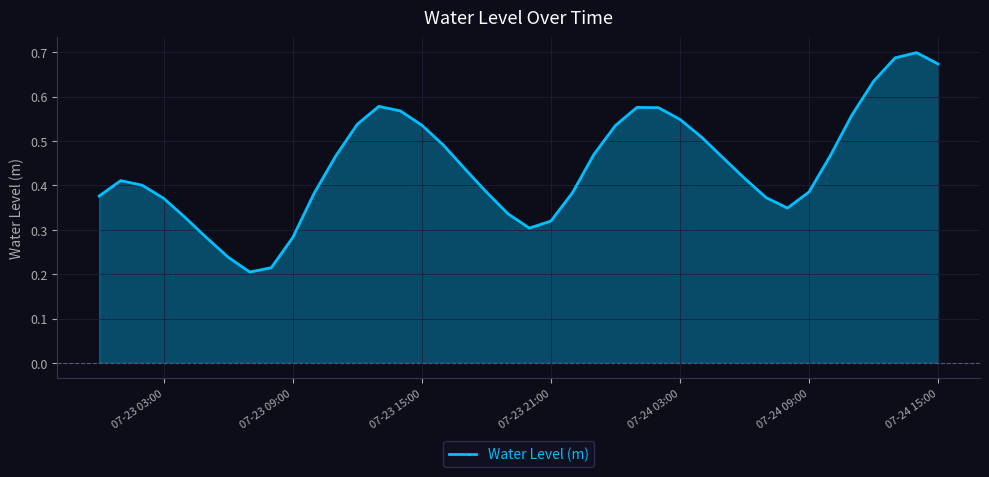

Does the chart display data point markers on the line(s)?

No